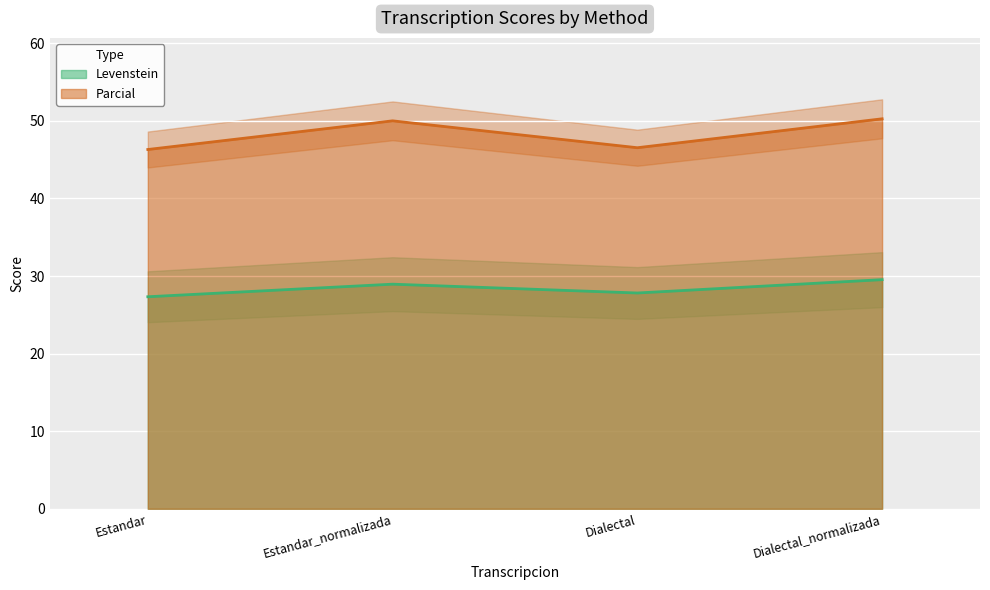

How many values in the Levenstein series exceed 28?

2